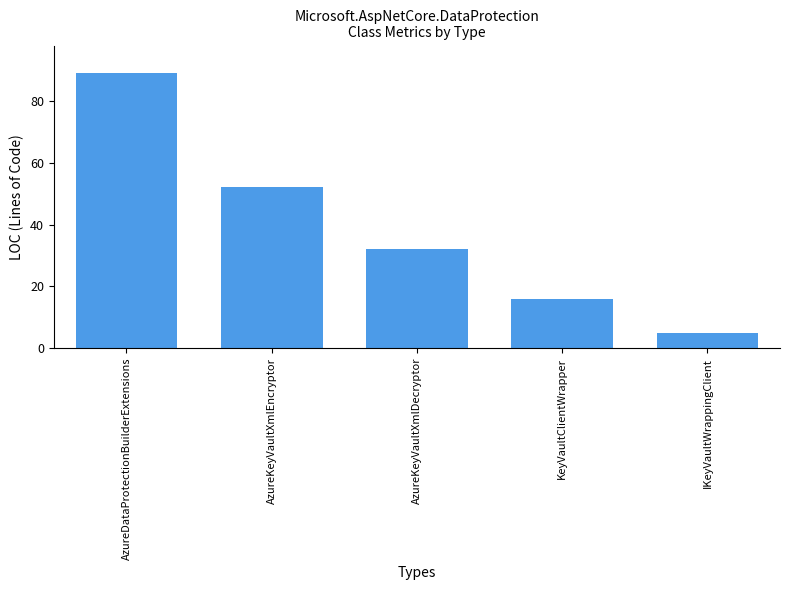

Reading left to right, what are all the values shown in this chart?

AzureDataProtectionBuilderExtensions=89	AzureKeyVaultXmlEncryptor=52	AzureKeyVaultXmlDecryptor=32	KeyVaultClientWrapper=16	IKeyVaultWrappingClient=5